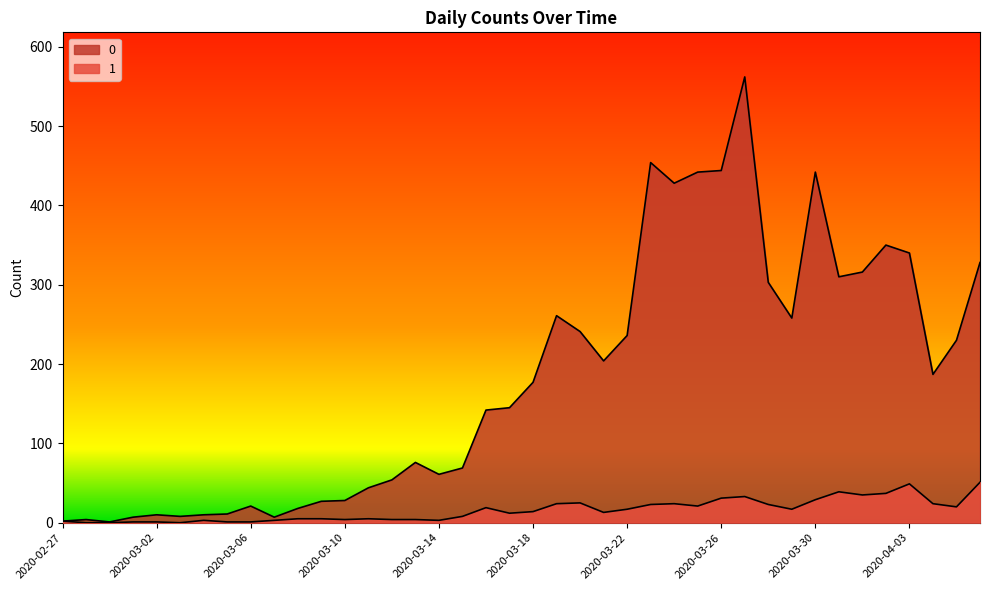

True or false: 1 and 0 intersect in this chart.

False